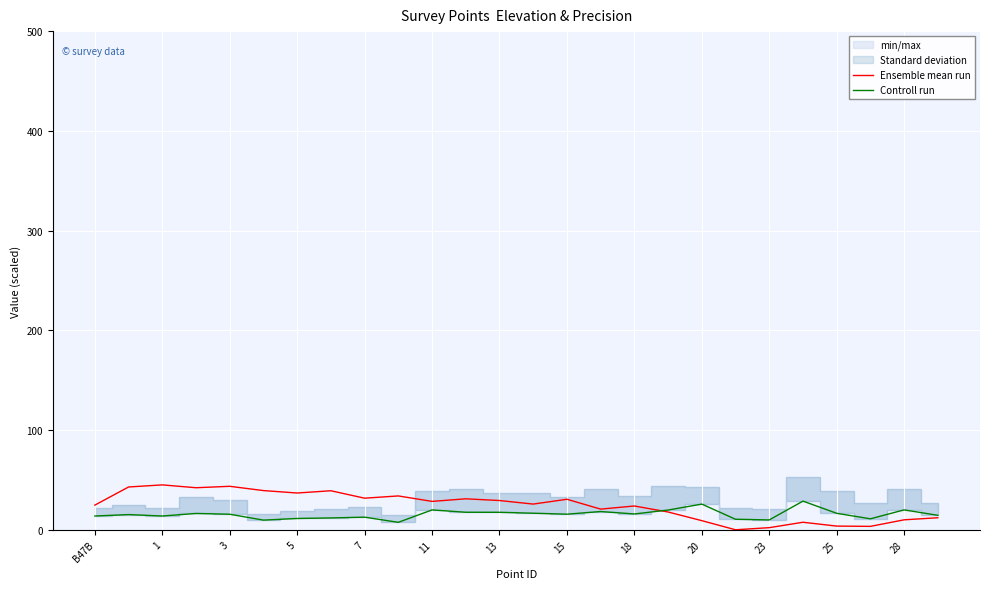

What is the highest value of the Ensemble mean run series?

45.0